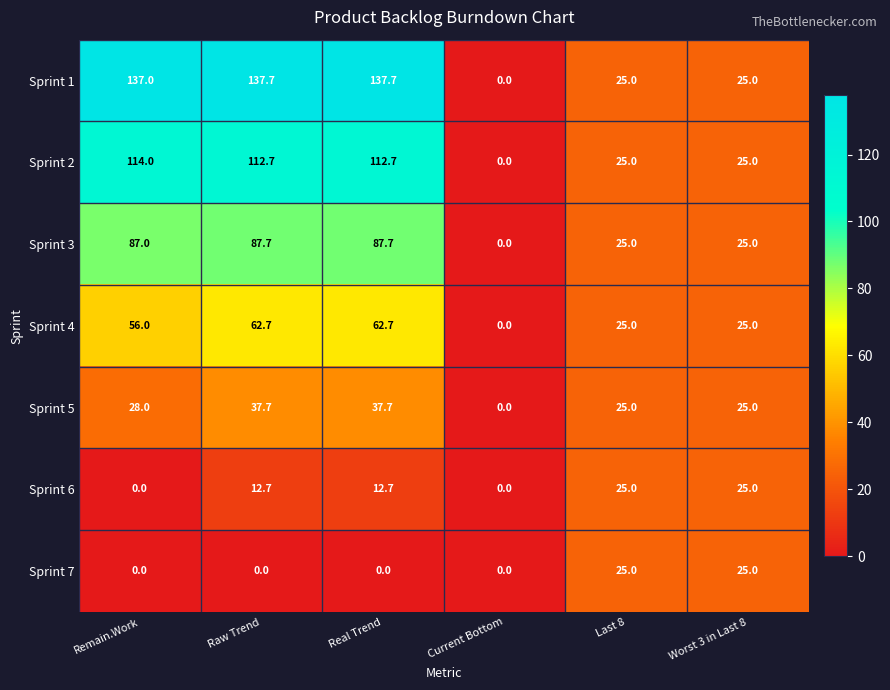

At how many categories does at least one series exceed 22?

5